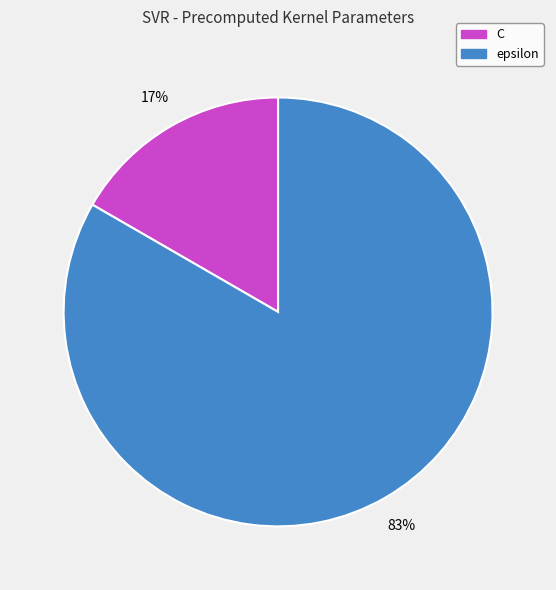

Combined, do epsilon and C account for over 50%?

Yes